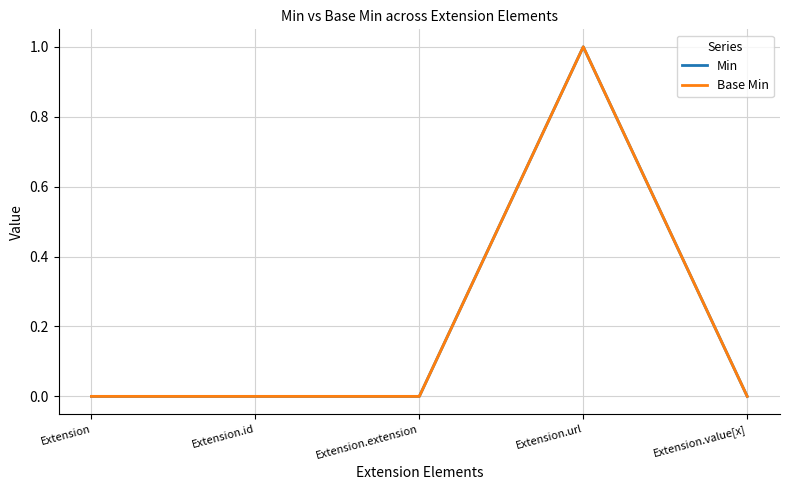

Does the chart have visible grid lines?

Yes